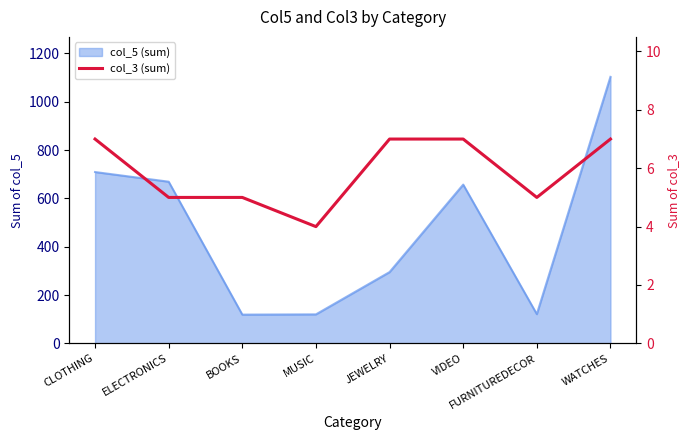

List the labels in order of value, largest first.

CLOTHING, JEWELRY, VIDEO, WATCHES, ELECTRONICS, BOOKS, FURNITUREDECOR, MUSIC